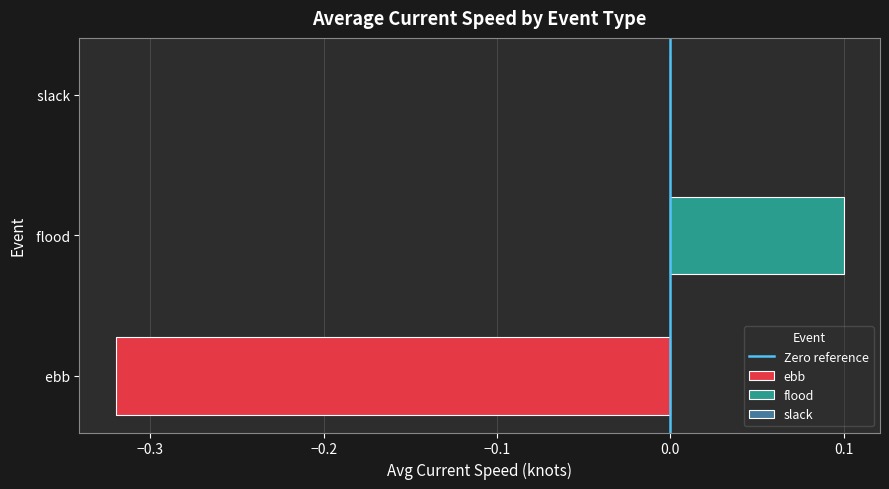

What is the change in value from −0.4 to −0.3?

+1